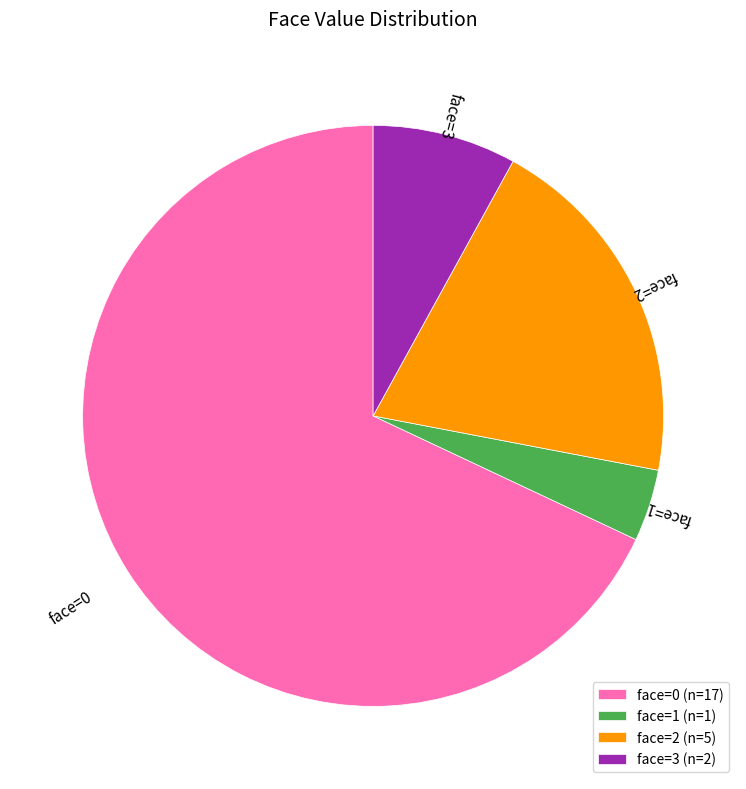

Combined, do face=2 (n=5) and face=0 (n=17) account for over 50%?

Yes